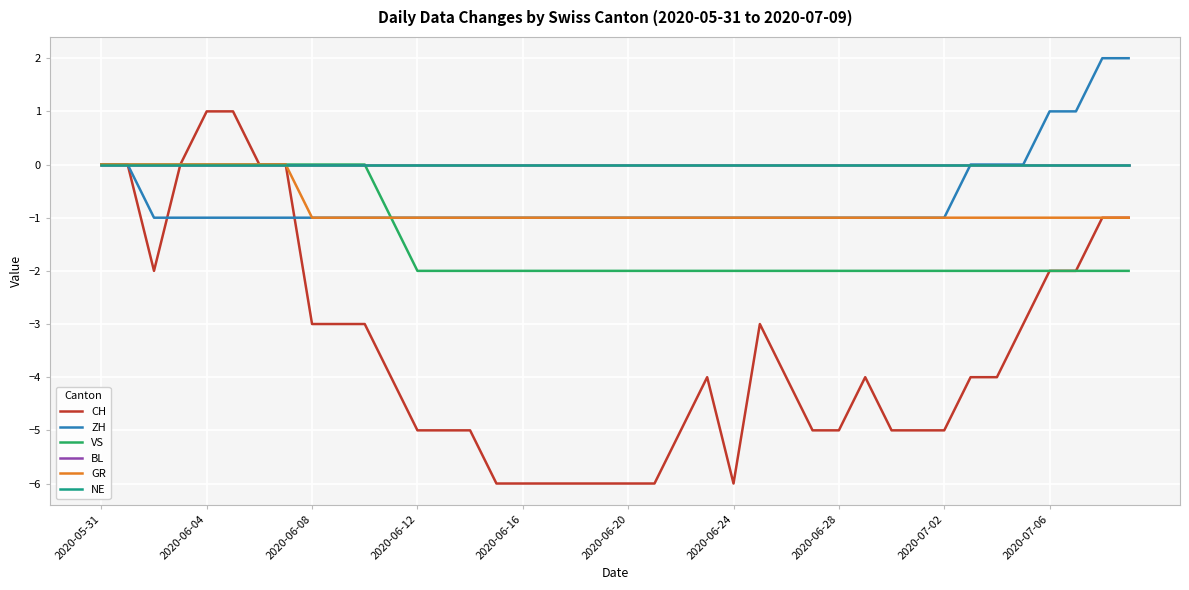

Does the chart display data point markers on the line(s)?

No